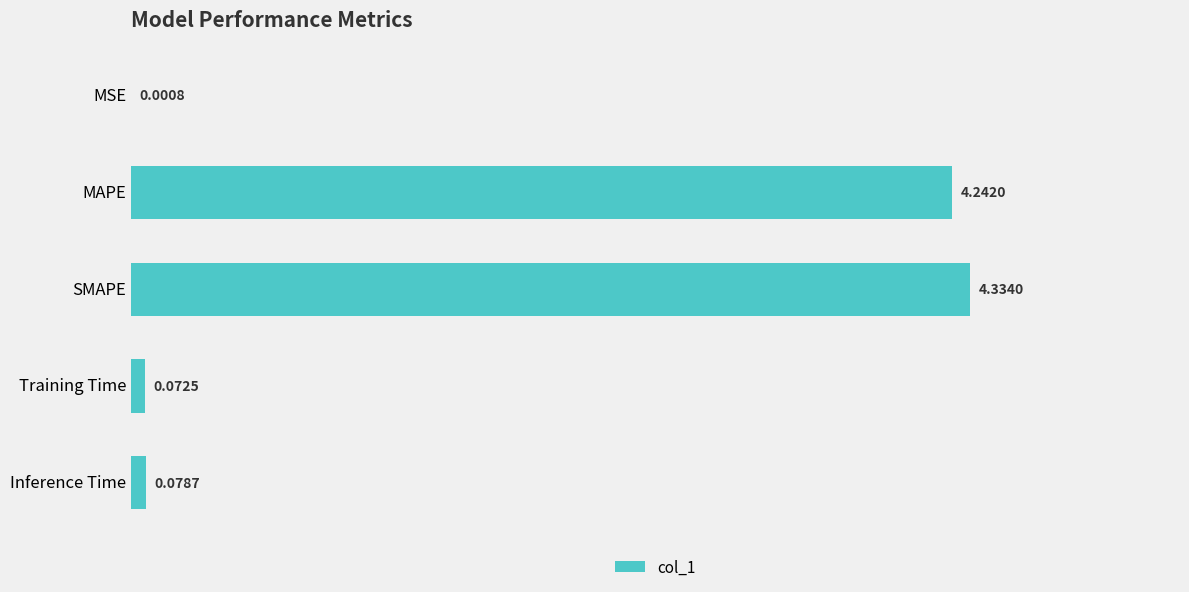

What is the sum of all values?

8.7